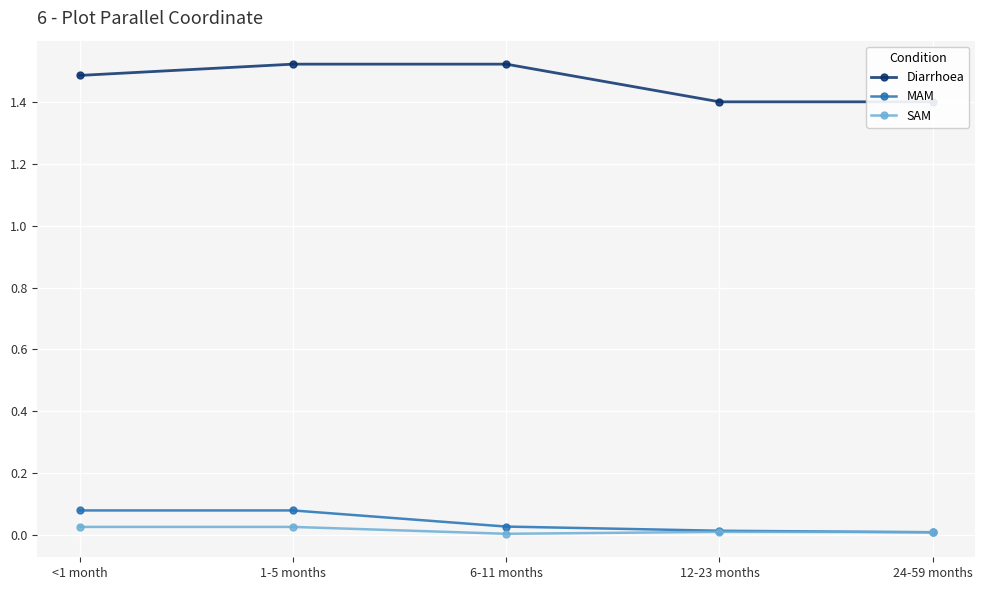

Is it true that SAM equals 0.0 at 6-11 months?

True